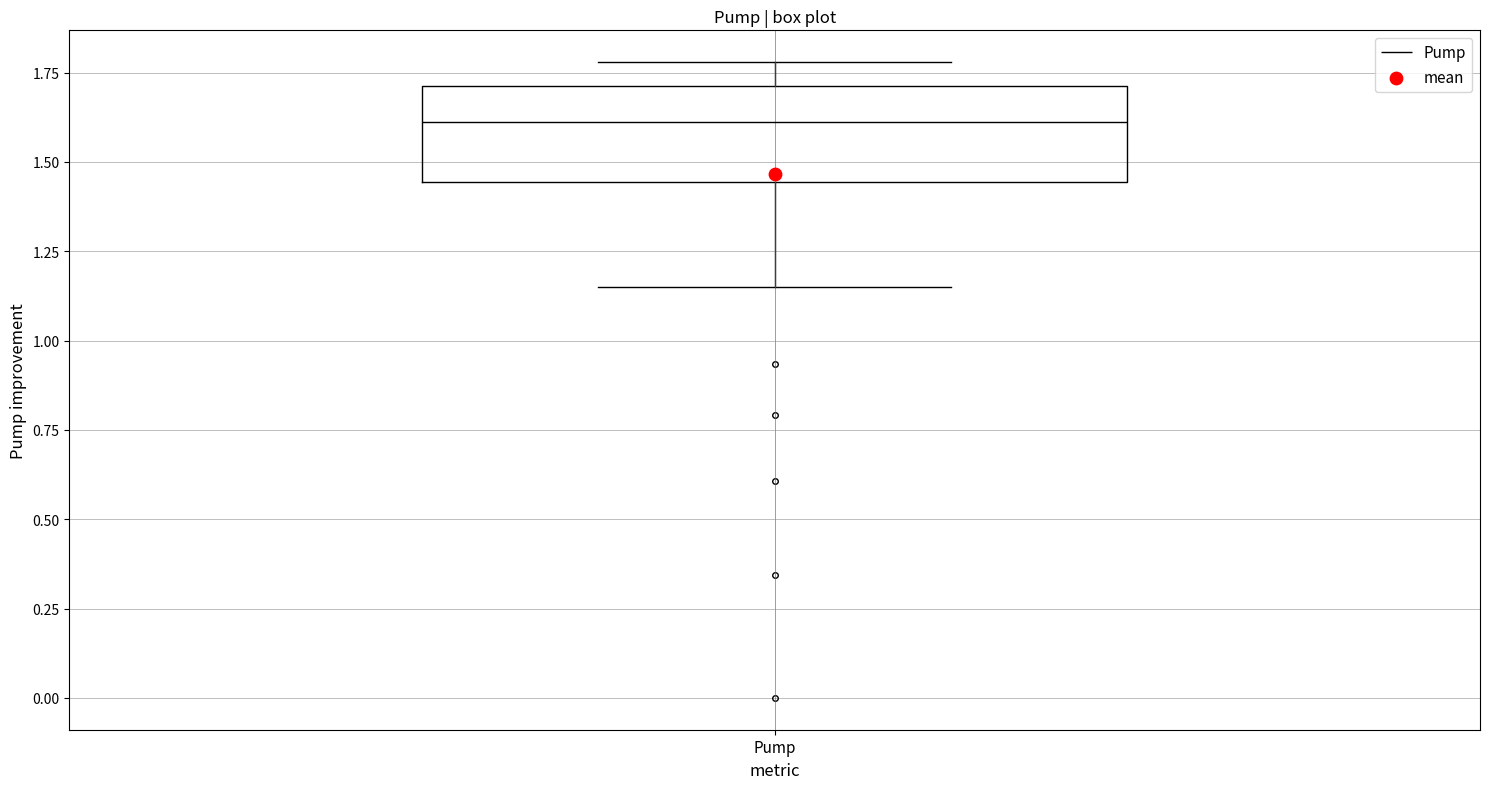

Where is the upper edge of the box for Pump on the y-axis? The values are not printed on the chart, so give them approximately, as read against the axis.

1.70